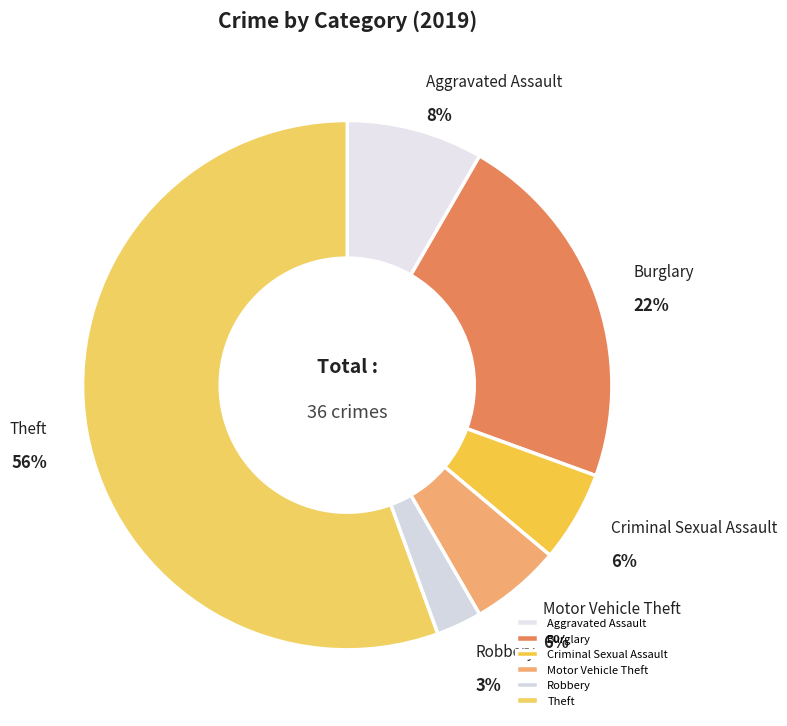

Is there any slice that represents more than half of the pie?

Yes